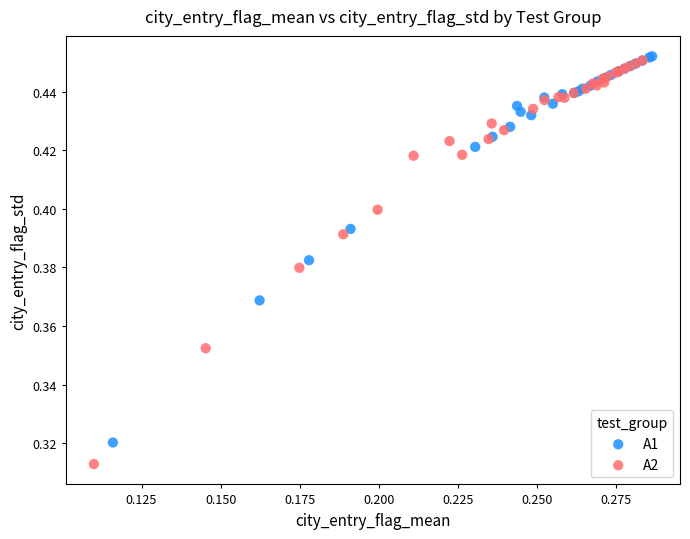

Which series has the largest Y range (max minus min)?

A2